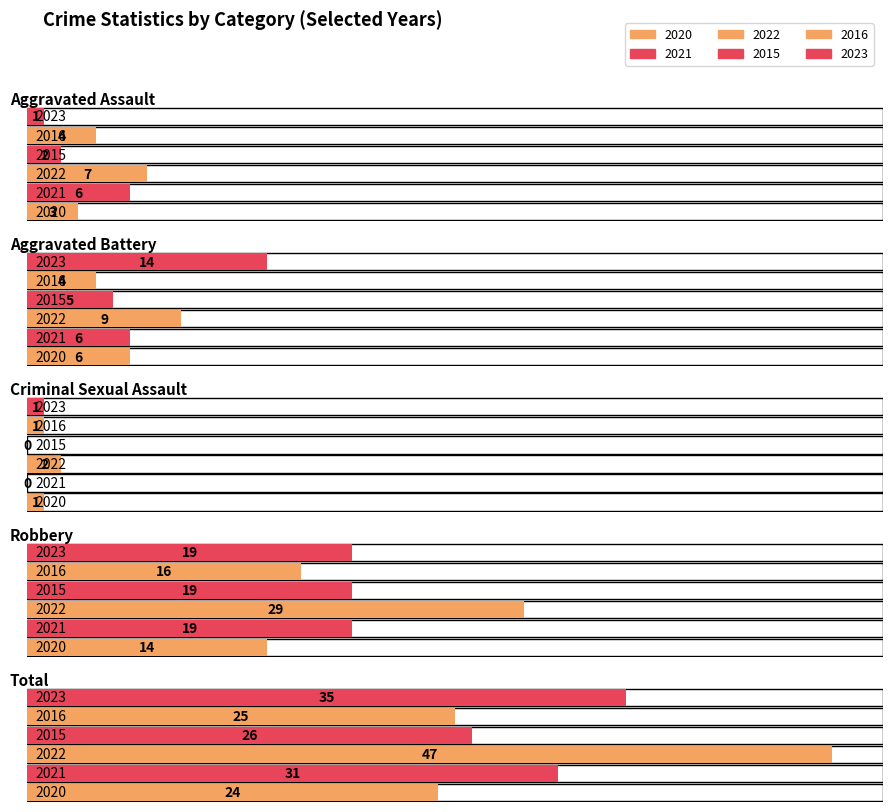

The value of 2021 at Total is 31. True or false?

True